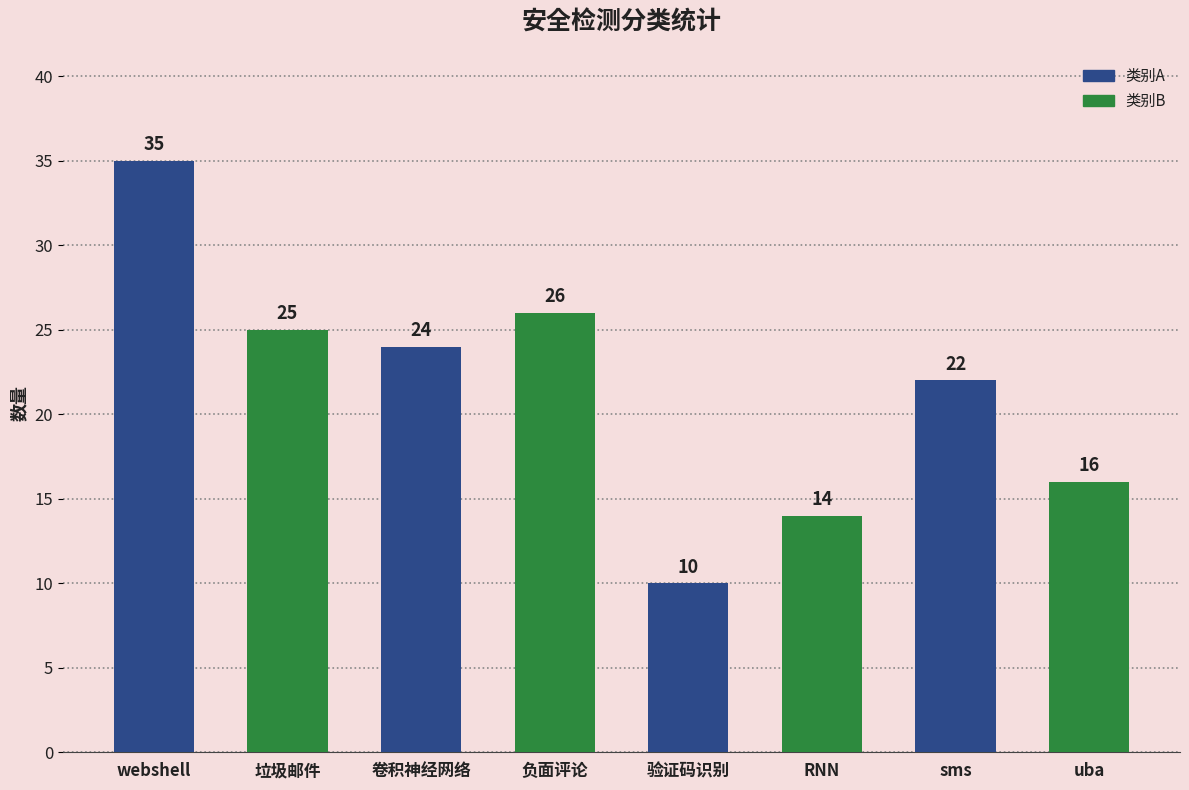

The chart shows a value of 34 at 垃圾邮件. True or false?

False